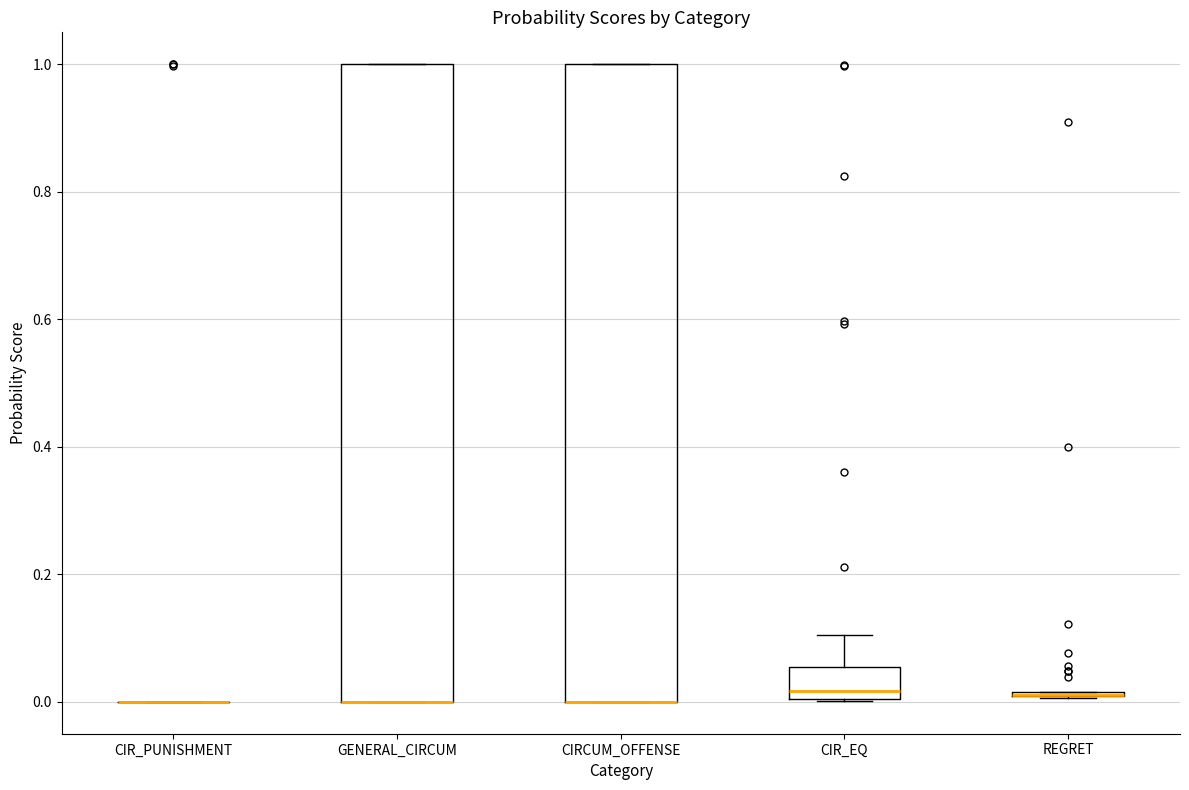

Where is the lower edge of the box for CIR_EQ on the y-axis? The values are not printed on the chart, so give them approximately, as read against the axis.

0.00